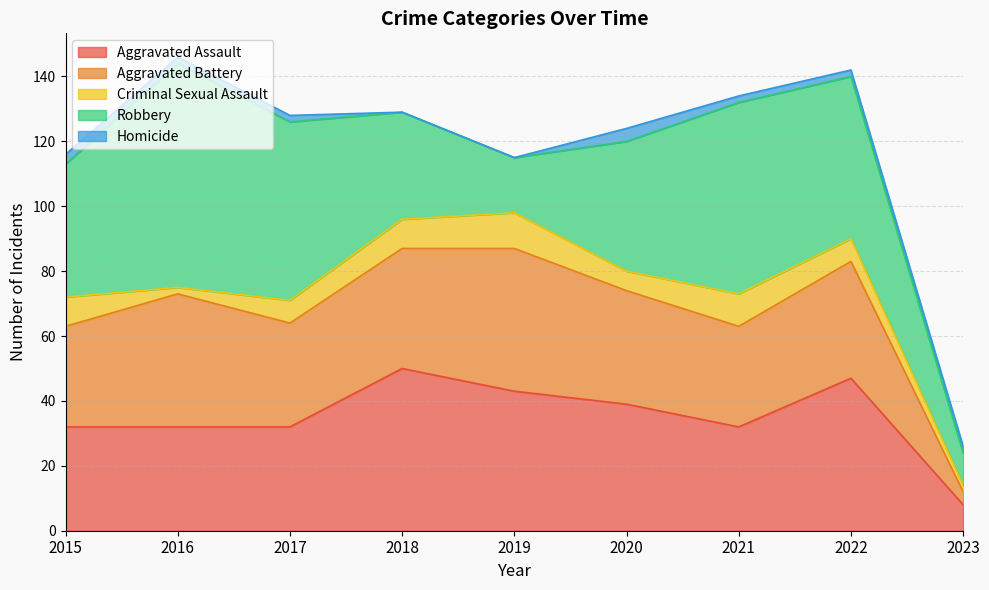

True or false: Homicide and Aggravated Battery intersect in this chart.

False